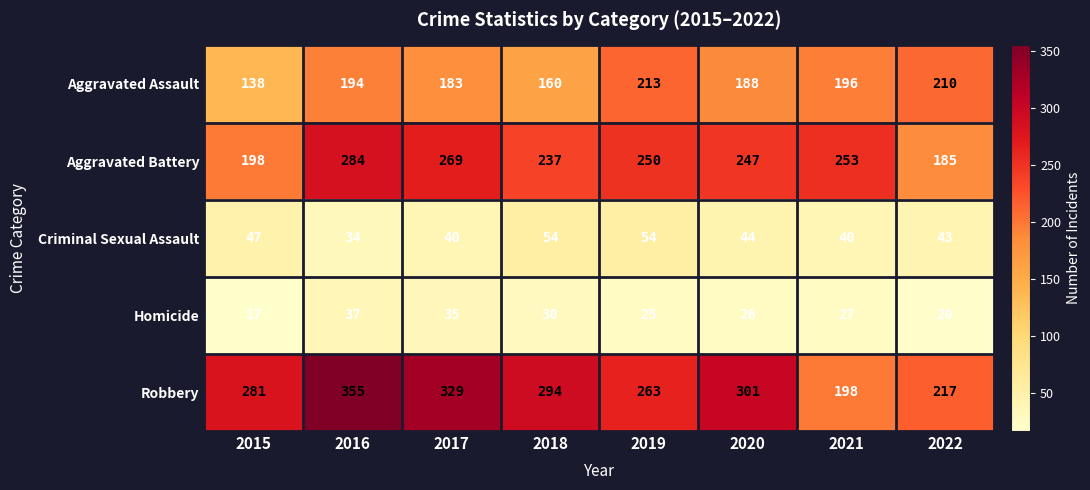

At how many categories does at least one series exceed 290?

4